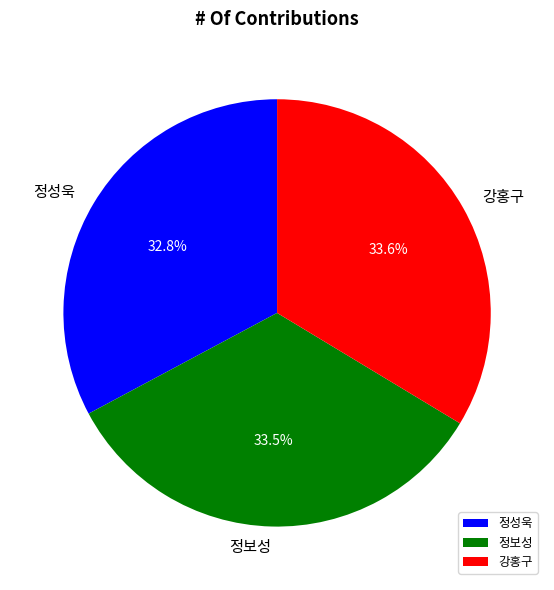

Does 강홍구 account for over 50% of the chart?

No